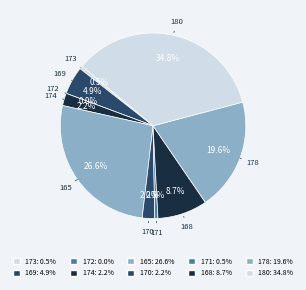

Which slice is the smallest?

172